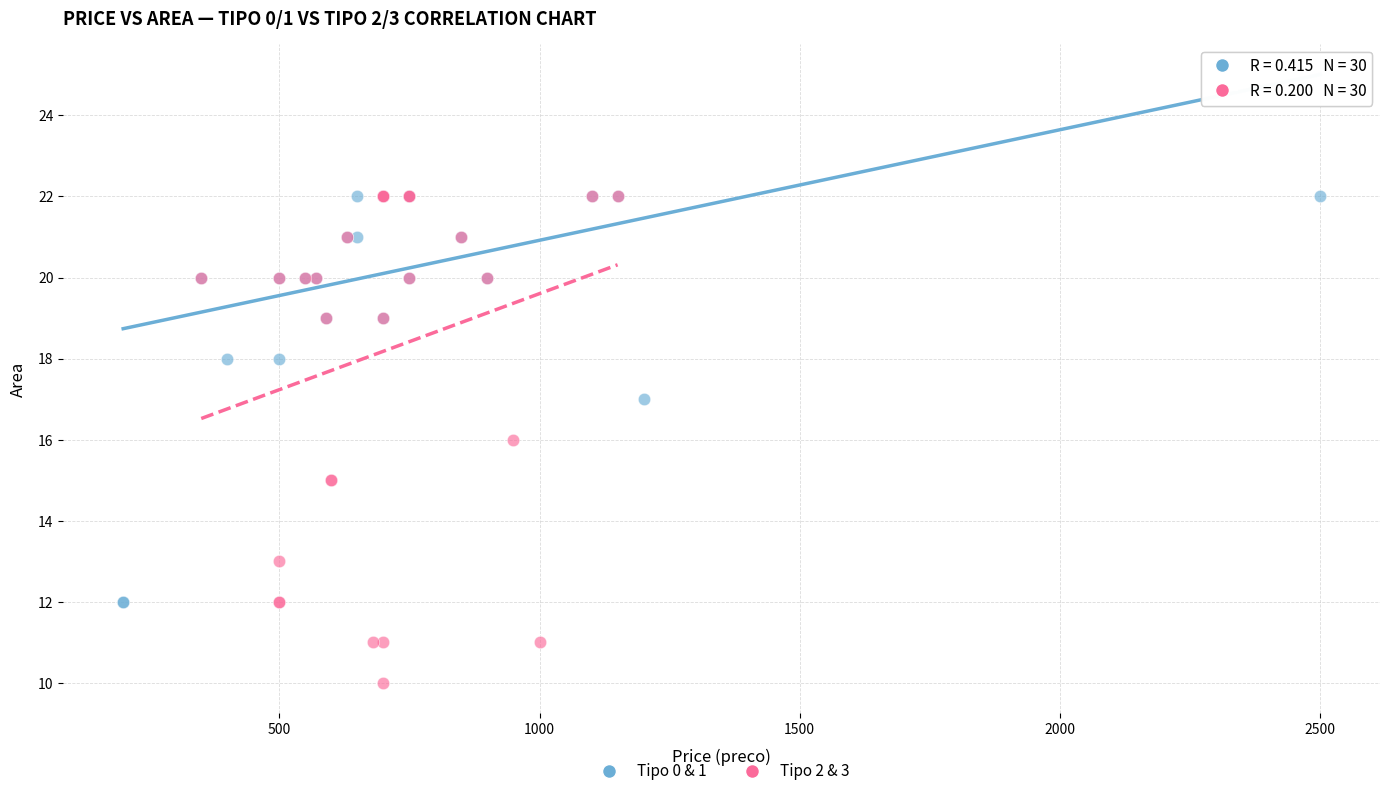

What are all the series names shown in the legend?

Tipo 0 & 1, Tipo 2 & 3